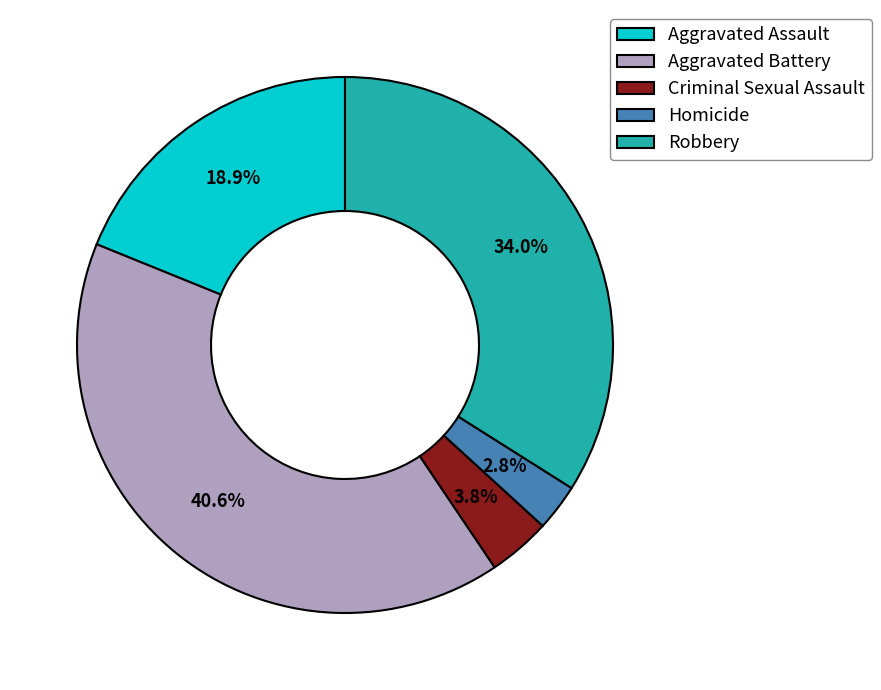

Count the number of slices in the pie.

5